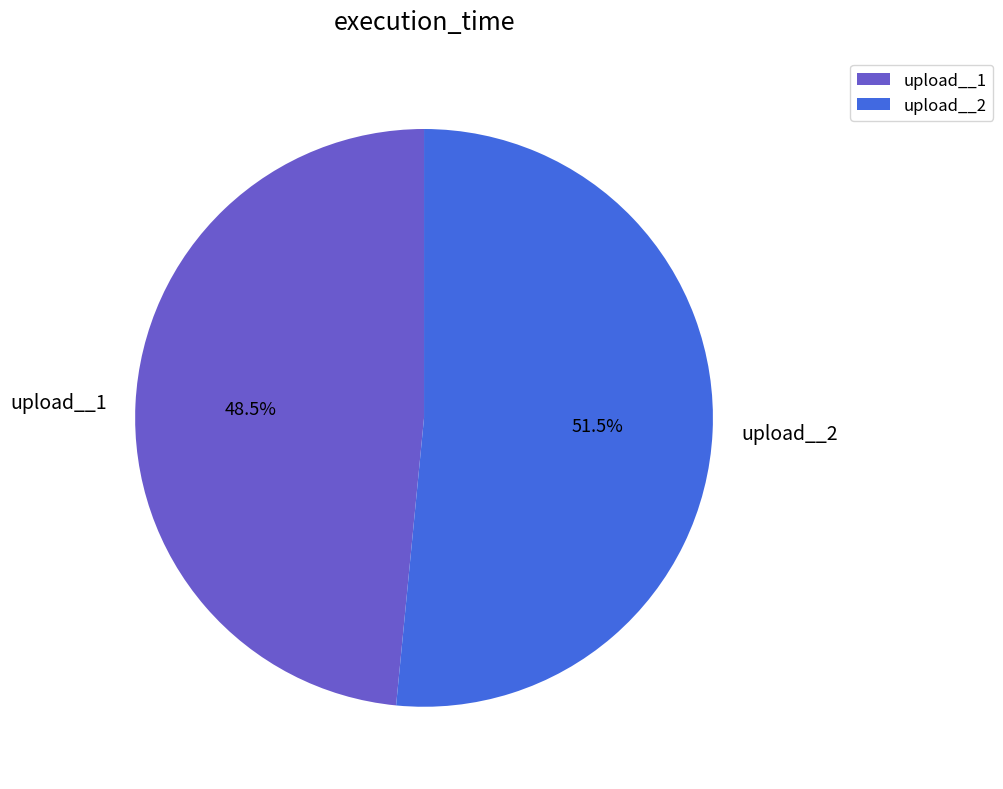

To the nearest percent, what is the combined percentage of upload__2 and upload__1?

100%